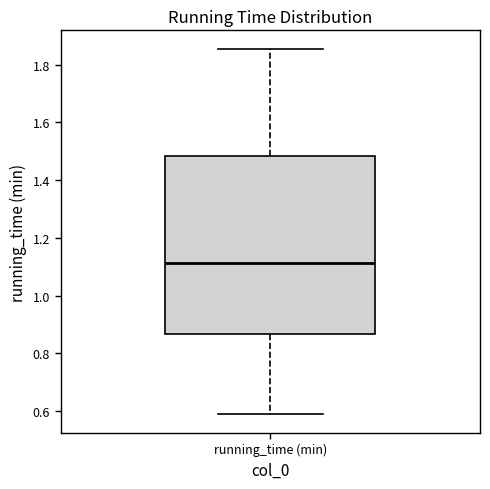

Where is the lower edge of the box for running_time (min) on the y-axis? The values are not printed on the chart, so give them approximately, as read against the axis.

0.86